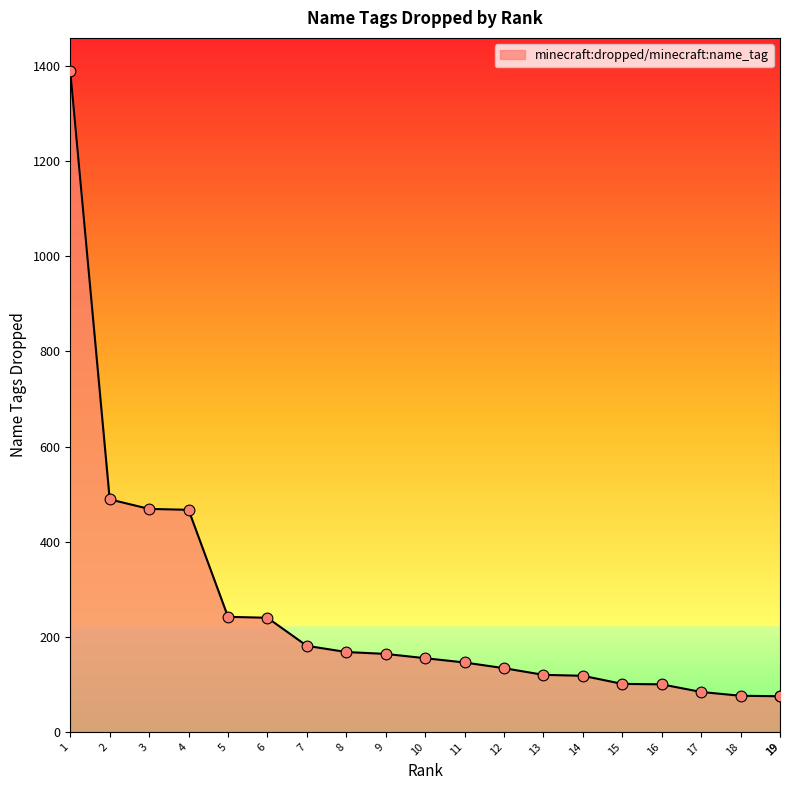

What is the ratio of the value at 7 to the value at 11?

1.2